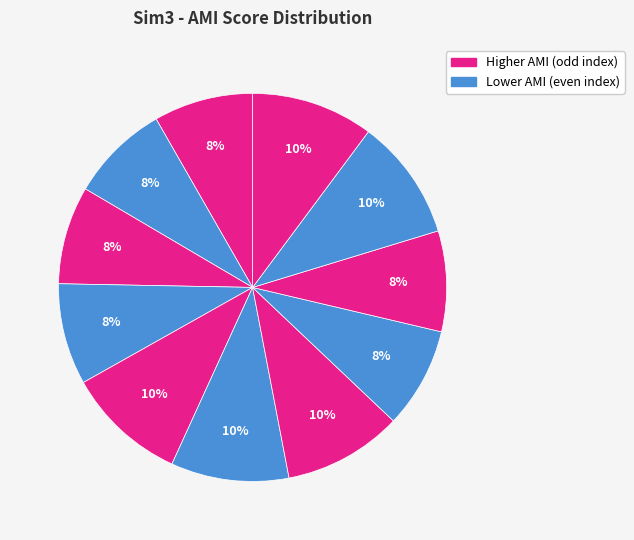

Count the number of slices in the pie.

11